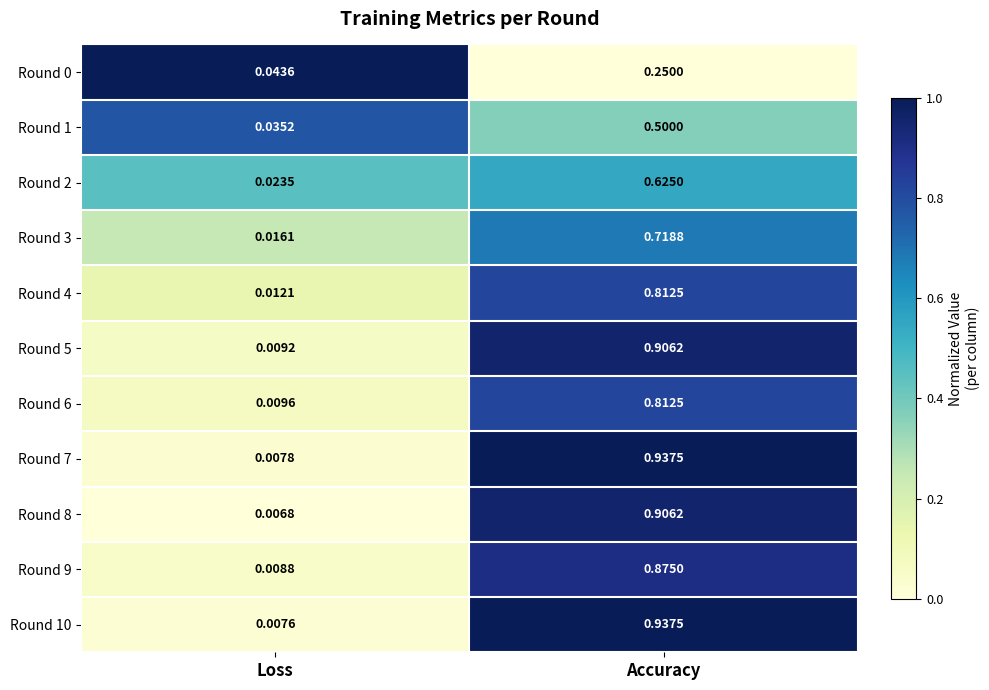

At which label is Round 8 closest to 0?

Loss